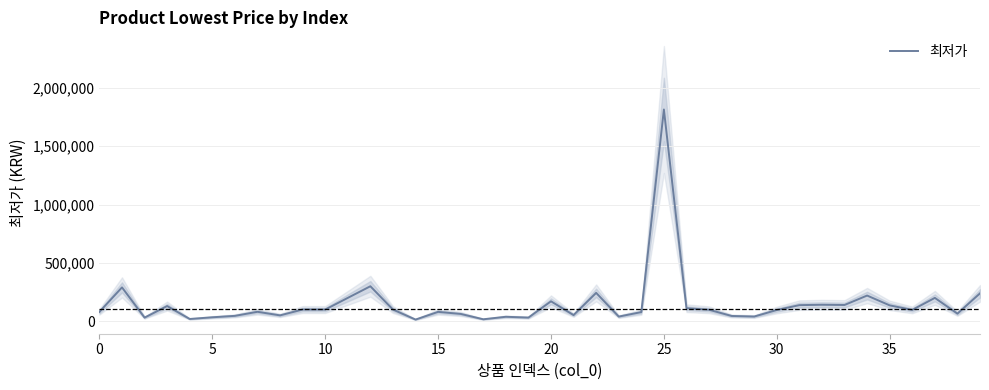

How many series are shown in this chart?

1